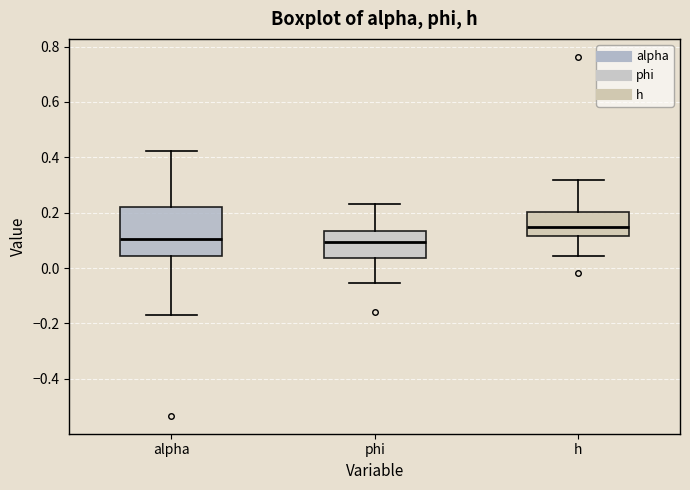

Reading left to right, read every box against the y-axis: the position of its median line, the range the box covers, and the ends of its whiskers. The values are not printed on the chart, so give them approximately, as read against the axis.

alpha: median 0.10, box 0.04 to 0.22, whiskers -0.16 to 0.42
phi: median 0.10, box 0.04 to 0.14, whiskers -0.06 to 0.24
h: median 0.14, box 0.12 to 0.20, whiskers 0.04 to 0.32